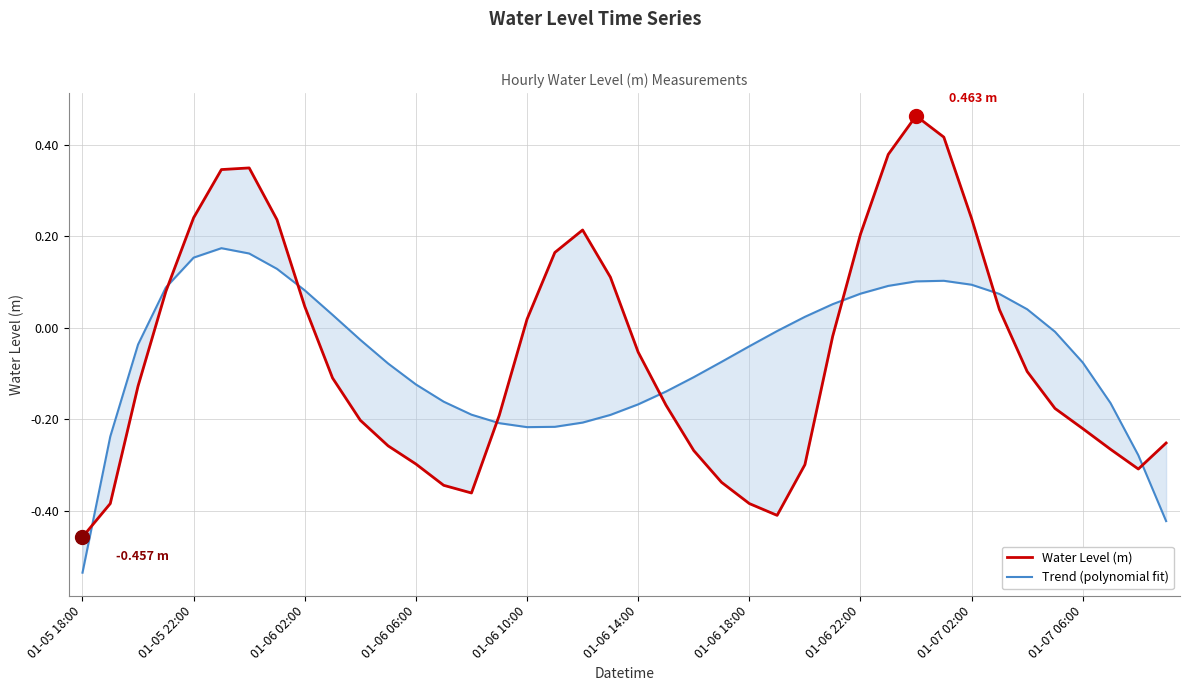

Which series has the largest total across all categories?

Trend (polynomial fit)